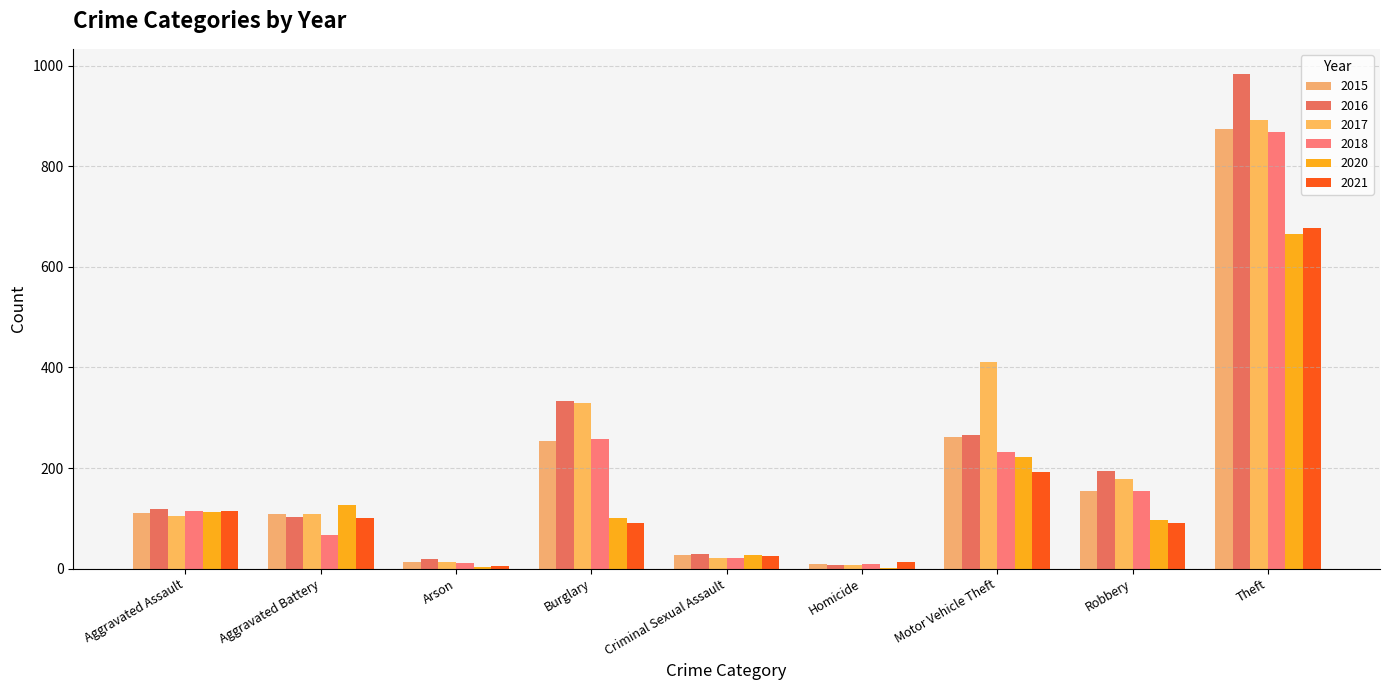

How many categories are shown in the chart?

9